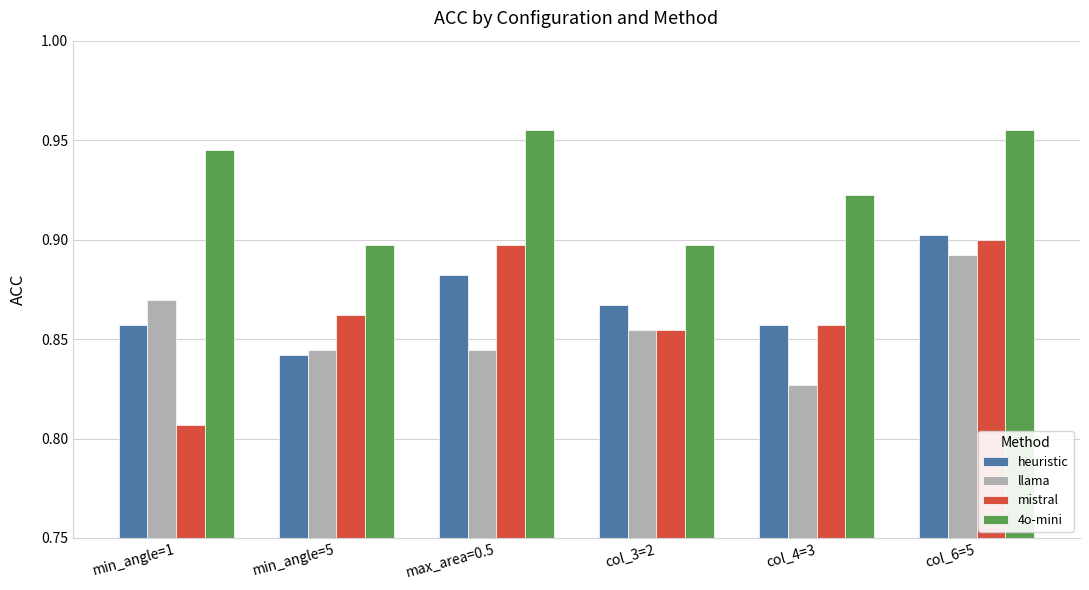

At min_angle=1, list the series in order from largest to smallest.

4o-mini, llama, heuristic, mistral